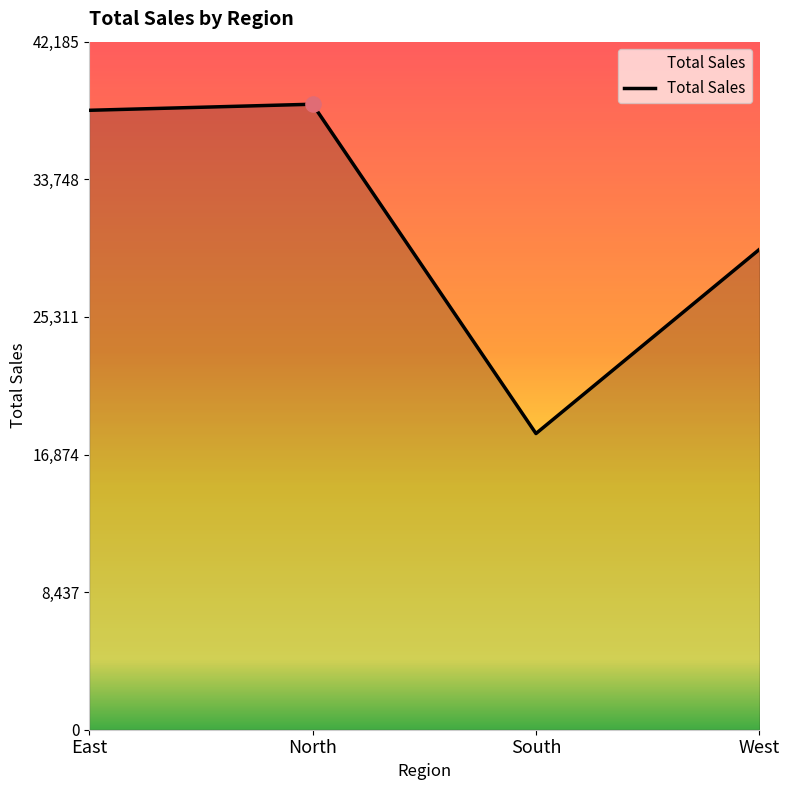

Which has a higher value, West or East?

East